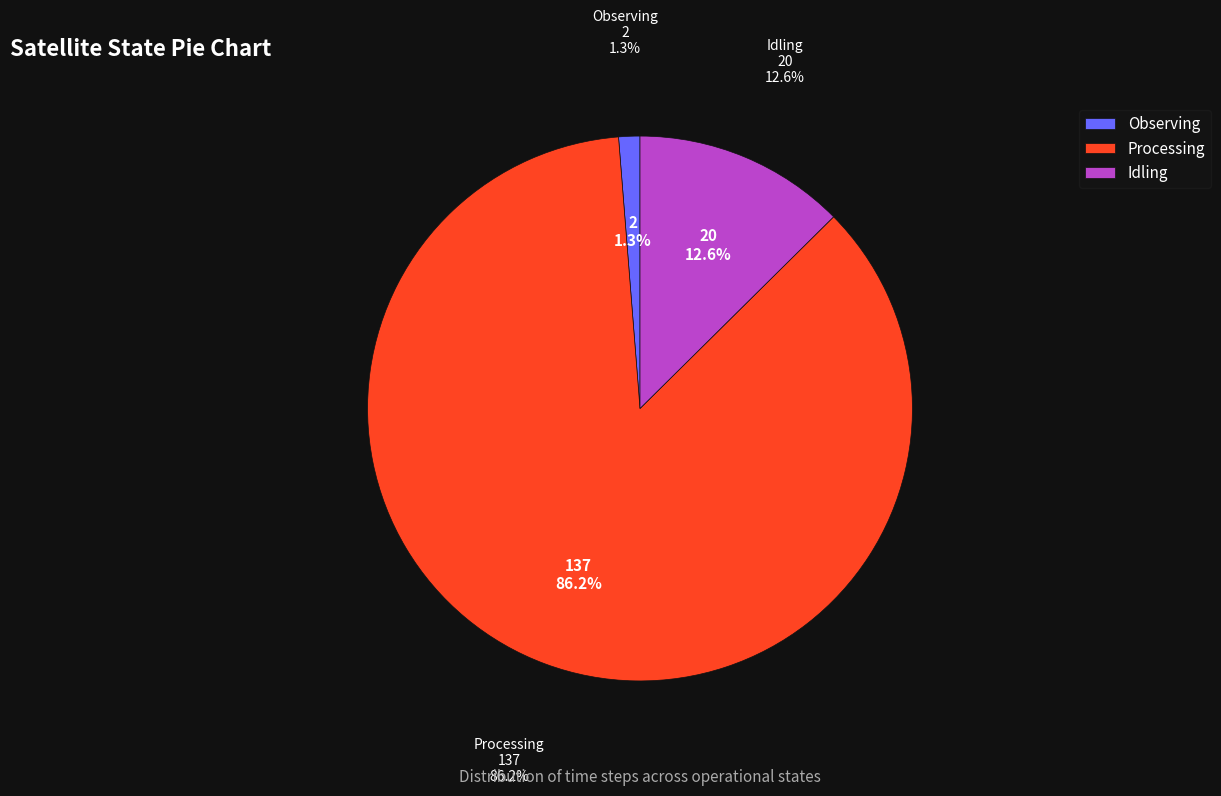

What portion of the pie excludes Processing?

13.8%